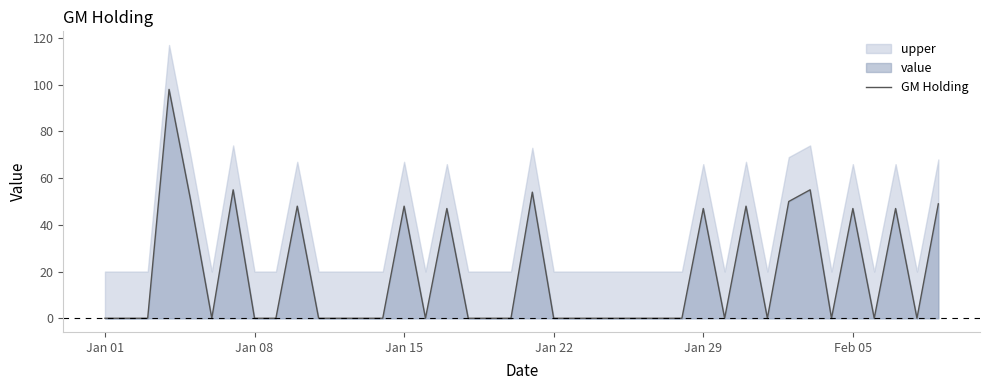

What is the highest value of the GM Holding series?

98